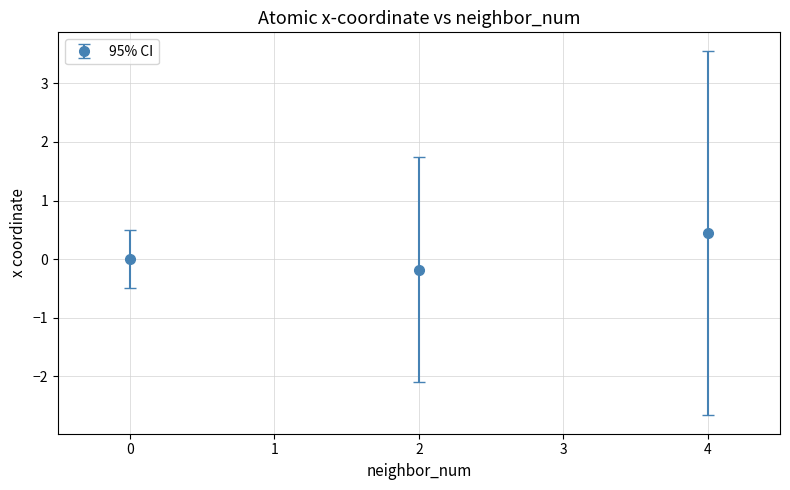

What is the change in value from 2 to 4?

+0.6